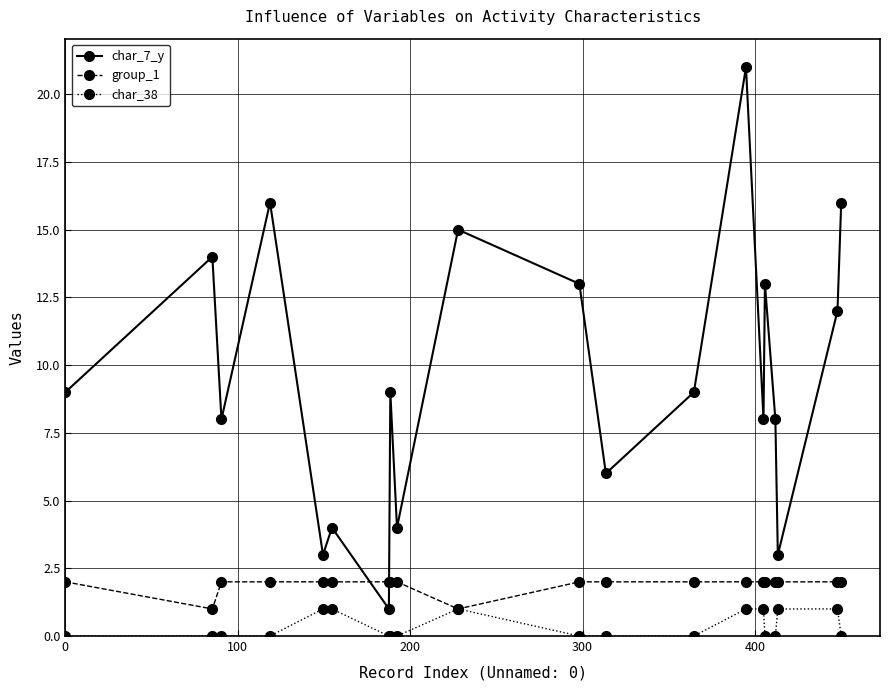

What are all the series names shown in the legend?

char_7_y, group_1, char_38